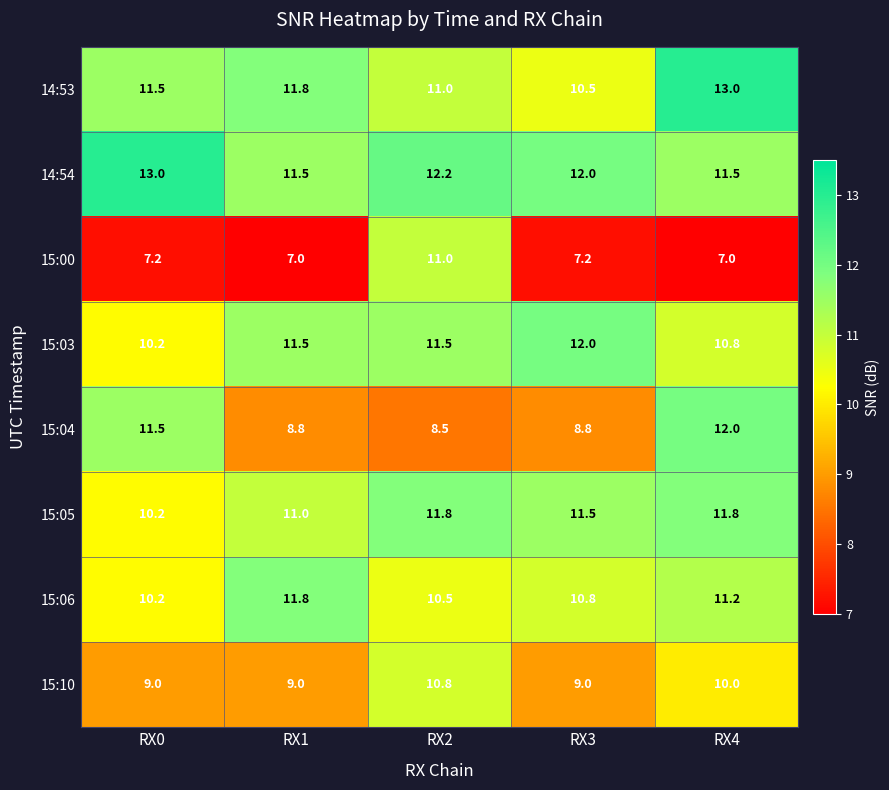

What value does the 15:03 series have at RX2?

11.5